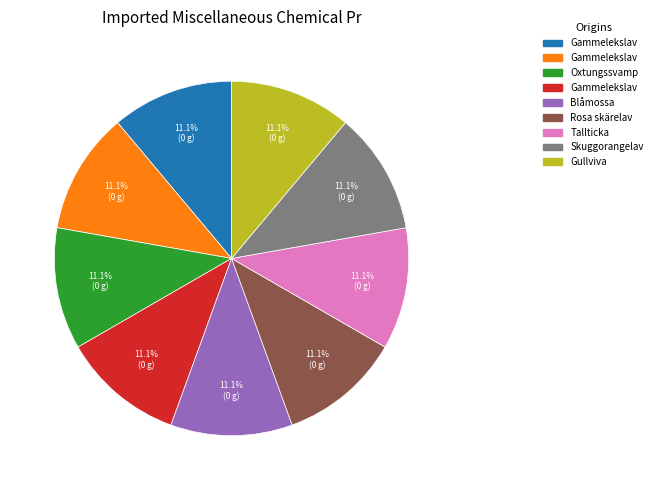

Is there a majority slice in this chart?

No